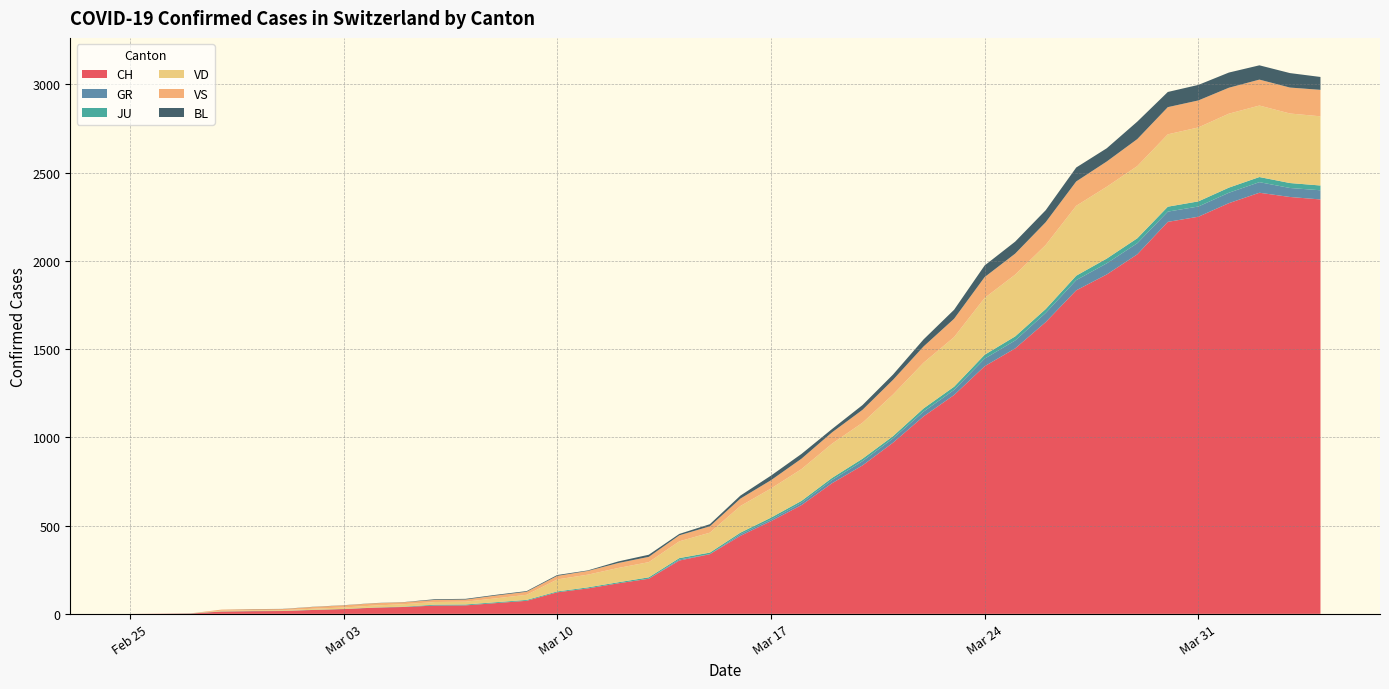

Reading left to right, what are all the values shown in this chart?

CH: 0	1	2	13	15	16	22	27	35	39	47	48	61	74	122	144	173	199	302	338	442	525	616	740	841	970	1119	1240	1403	1504	1653	1833	1923	2037	2221	2250	2327	2386	2362	2348
GR: 0	0	0	0	0	0	0	0	0	0	0	0	0	0	0	0	0	0	6	0	9	9	13	18	24	24	27	29	43	45	52	58	63	63	58	58	59	60	51	52
JU: 0	0	1	1	1	1	1	1	1	2	5	5	5	5	5	6	6	8	8	9	9	11	11	12	14	13	18	18	22	23	22	25	27	28	28	29	29	29	28	27
VD: 0	0	0	4	4	4	6	8	11	14	15	16	22	29	68	72	81	86	95	113	151	165	180	194	204	236	259	281	322	350	363	396	407	409	410	419	419	405	394	392
VS: 0	0	0	6	6	6	10	12	13	11	12	12	16	17	20	21	28	30	34	36	42	47	59	64	73	83	92	104	118	119	129	138	143	153	154	153	147	147	147	150
BL: 0	0	0	0	1	1	1	1	1	1	4	4	4	4	5	3	9	12	8	12	17	26	27	19	27	30	40	51	66	68	68	79	75	99	86	88	86	81	82	73